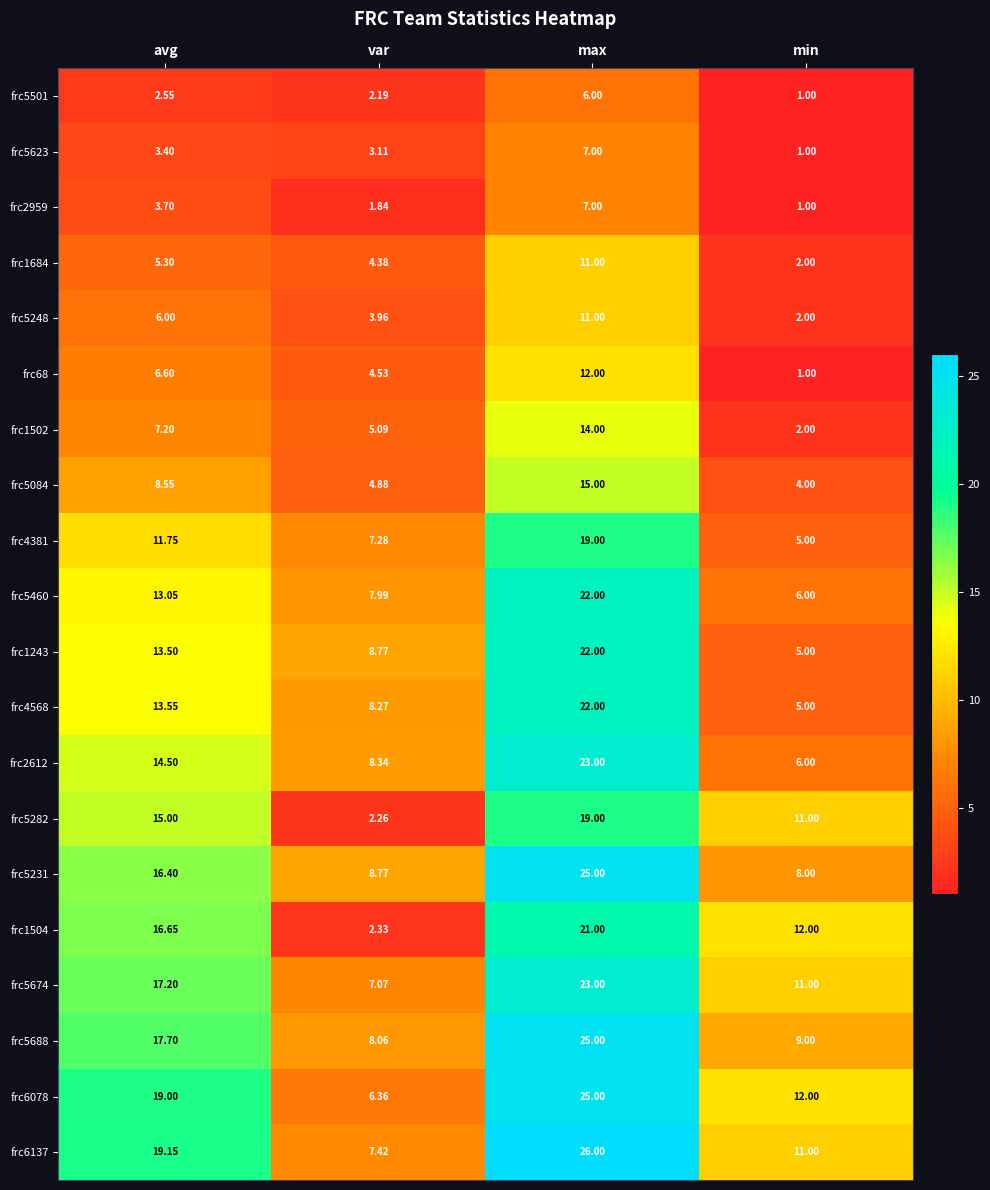

Which category has the lowest value in the frc68 series?

min